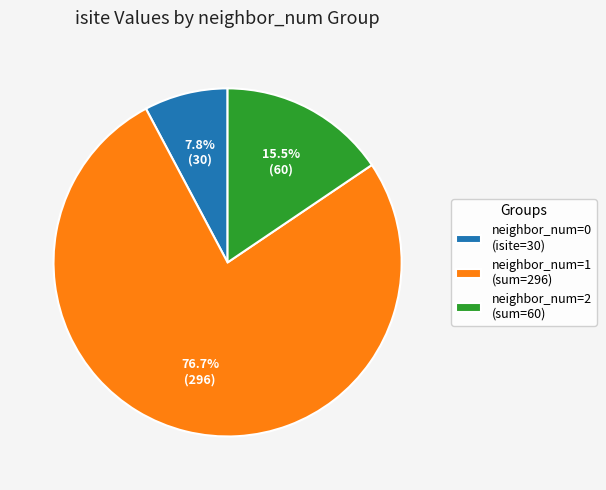

Is there a majority slice in this chart?

Yes